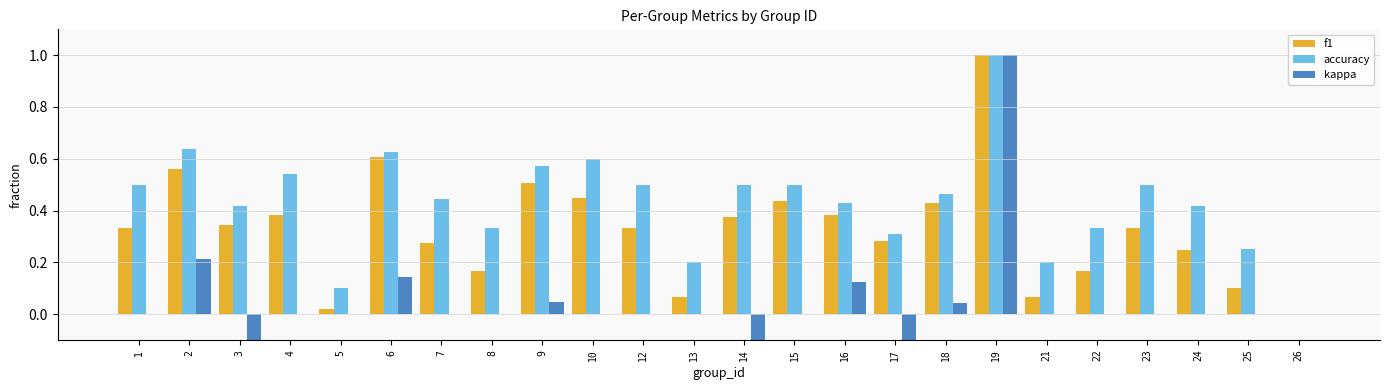

Between 8 and 5, which is larger?

8